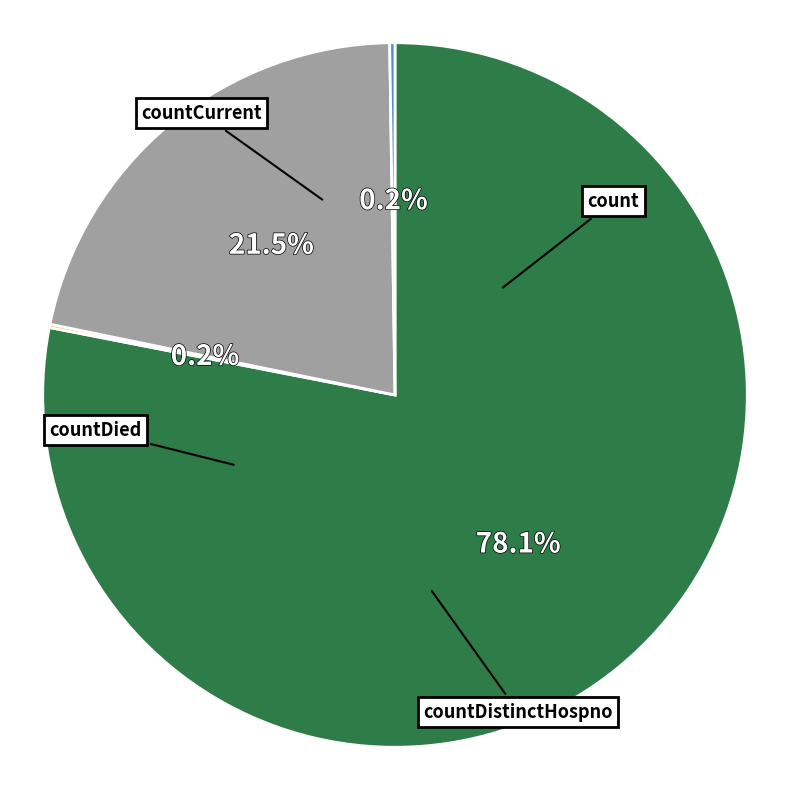

What is the largest slice in the pie chart?

count